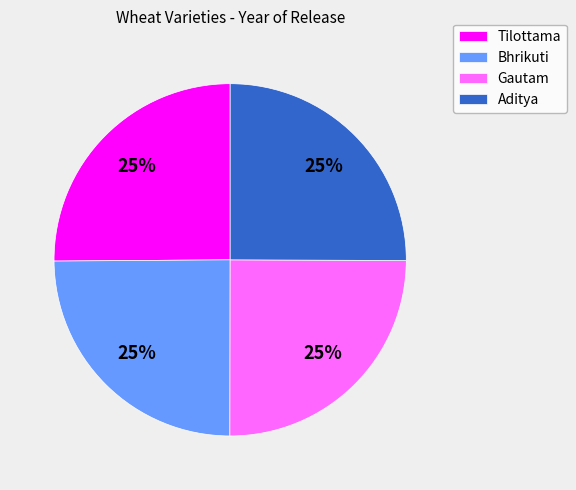

Is there a majority slice in this chart?

No